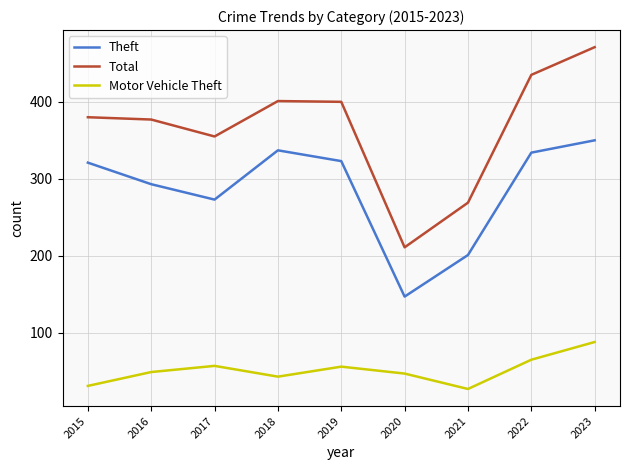

True or false: Theft and Total intersect in this chart.

False